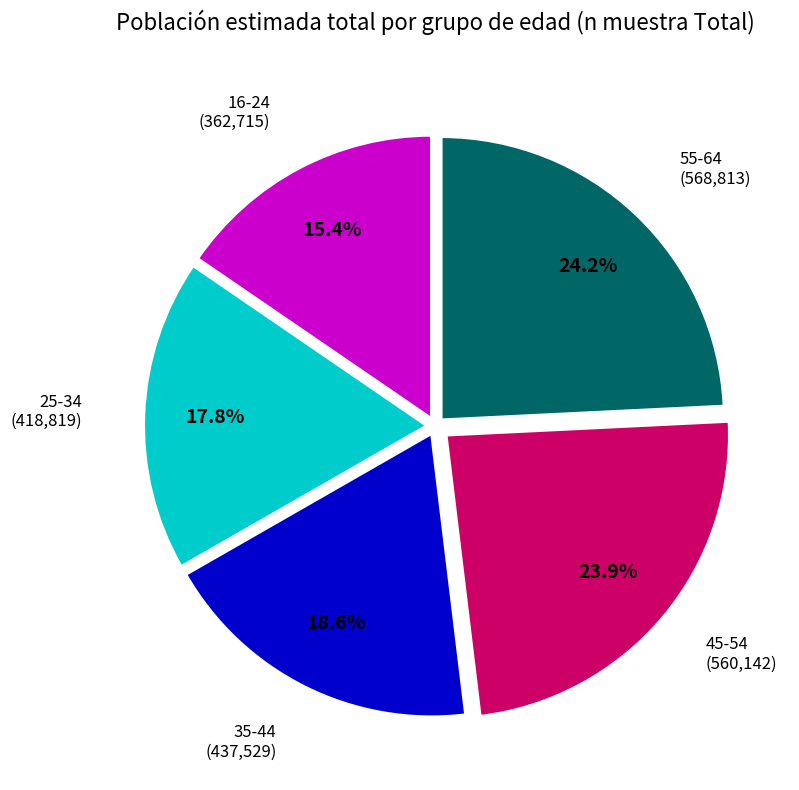

Is there a majority slice in this chart?

No